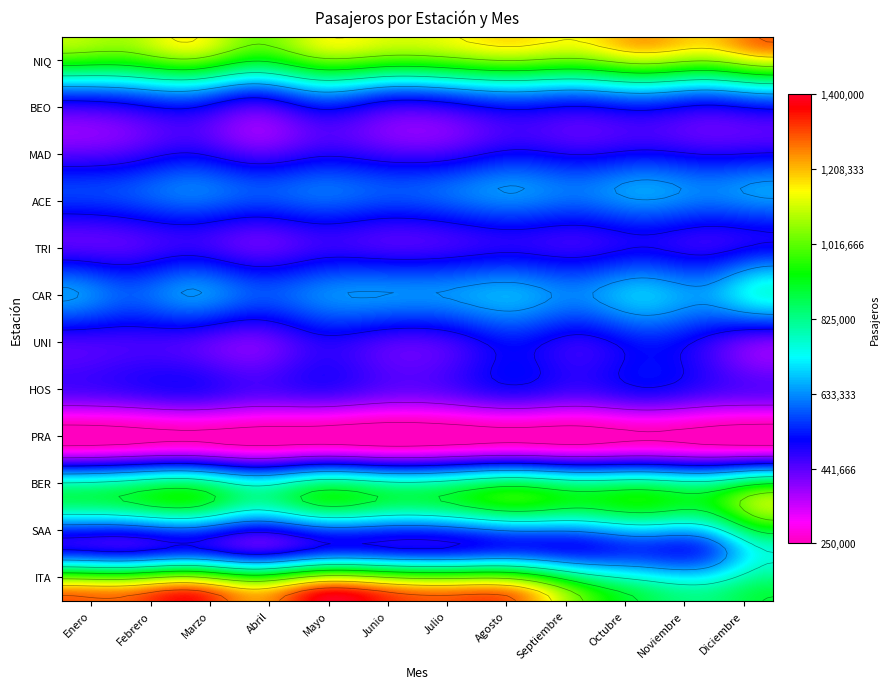

At which label does PRA first exceed 266333?

Febrero